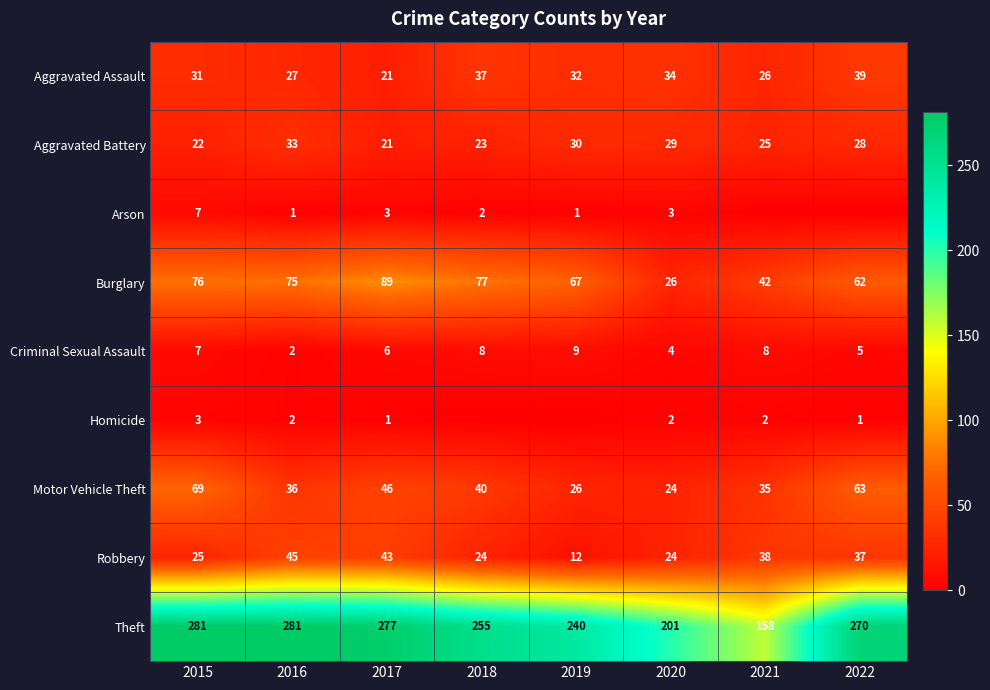

Which category has the lowest value in the Criminal Sexual Assault series?

2016